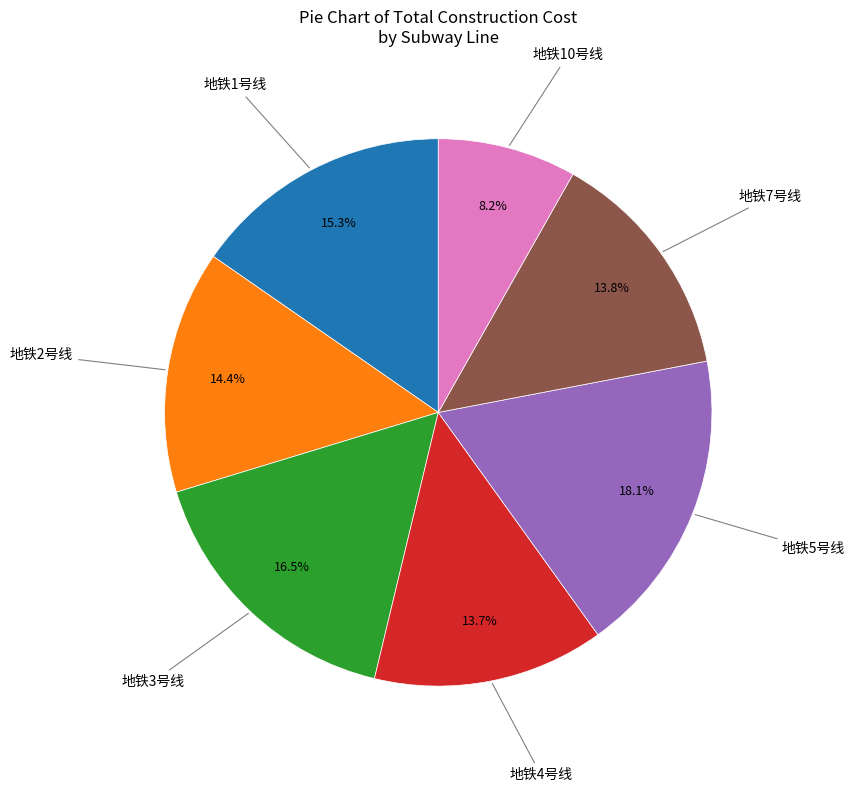

Does any single category account for the majority?

No